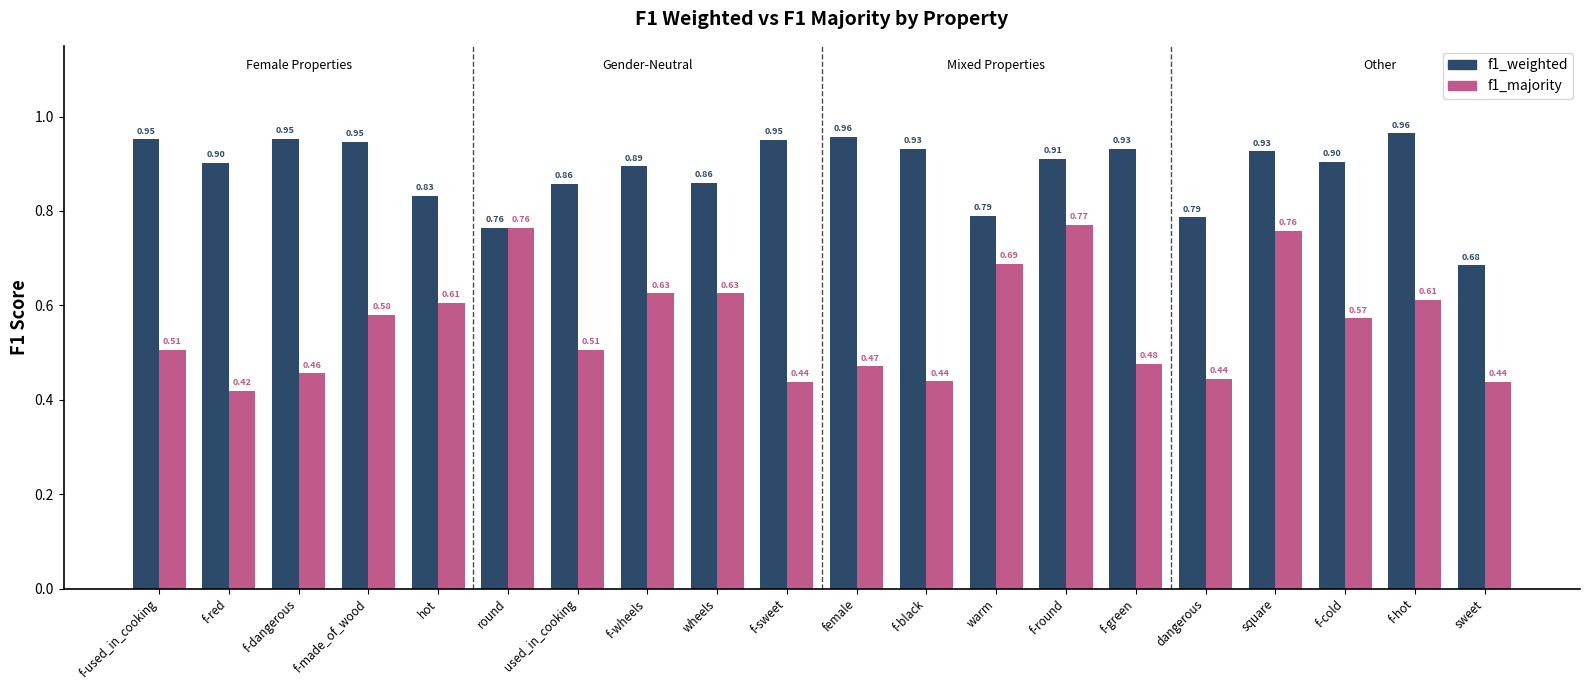

List the series in order of their overall mean, highest first.

f1_weighted, f1_majority